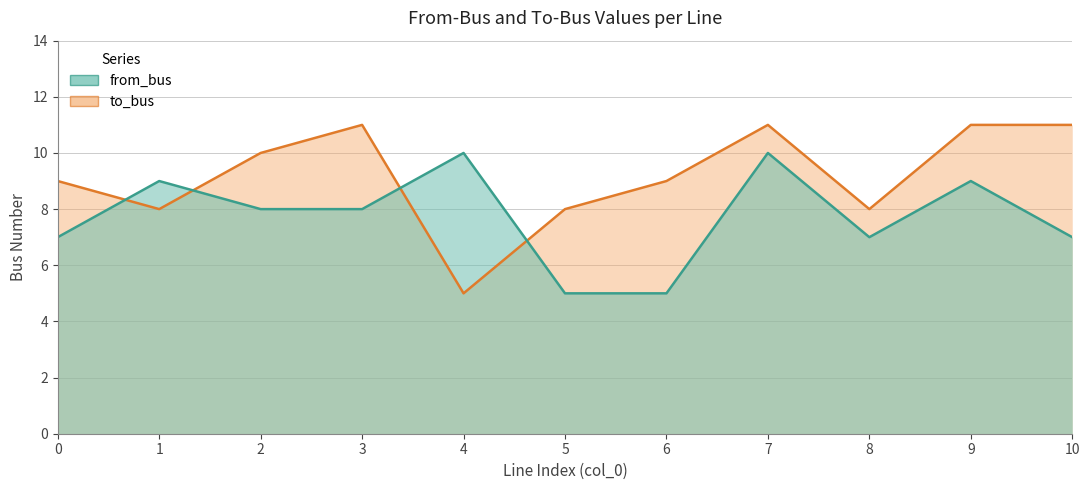

Which series has the largest range (max minus min)?

to_bus